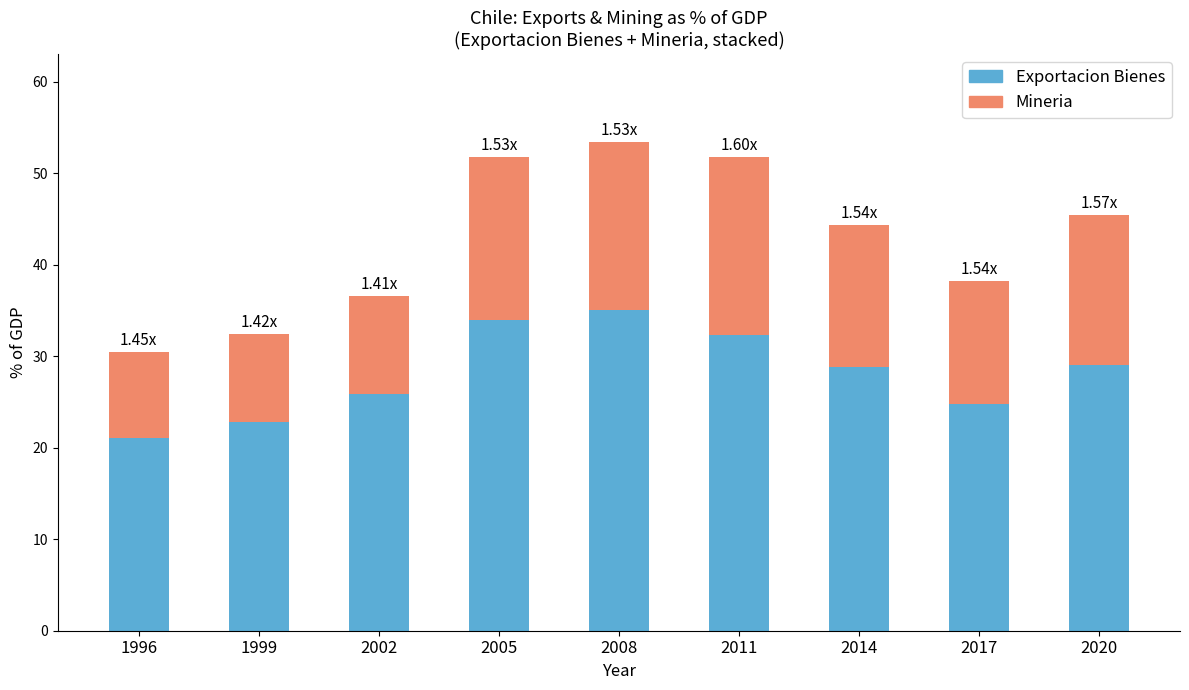

What is the total value across all series at 2014?

44.3